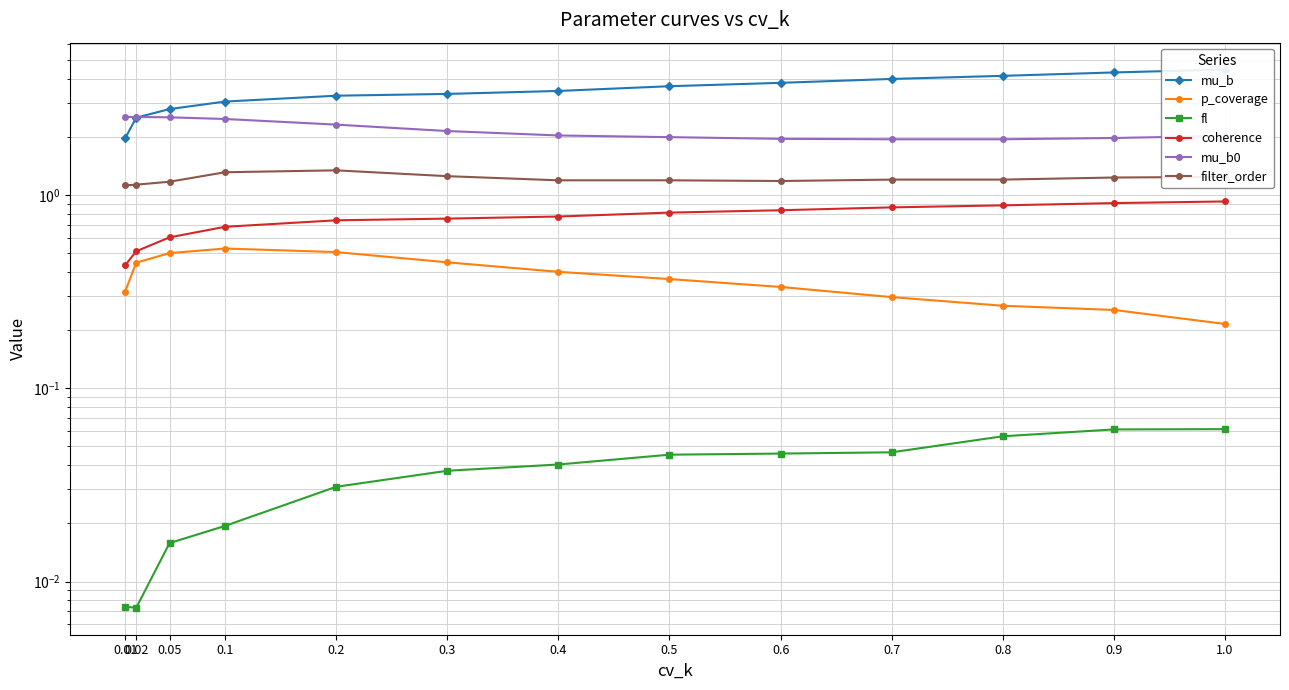

At 0.01, list the series in order from smallest to largest.

fl, p_coverage, coherence, filter_order, mu_b, mu_b0